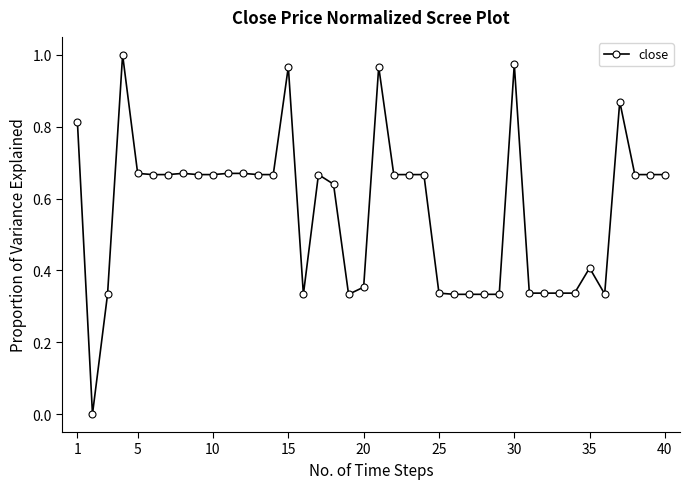

How many lines are shown in the chart?

1